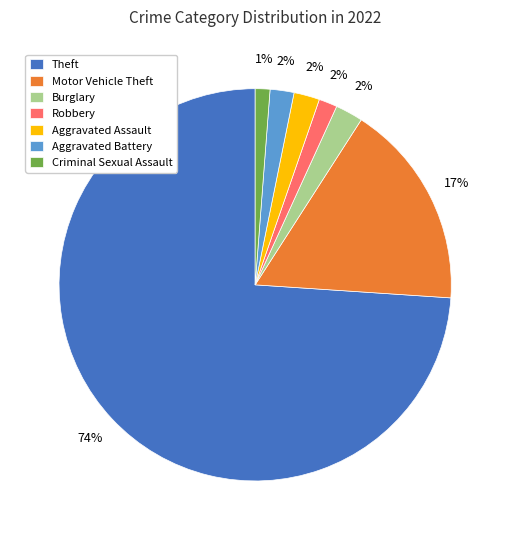

What is the largest slice in the pie chart?

Theft